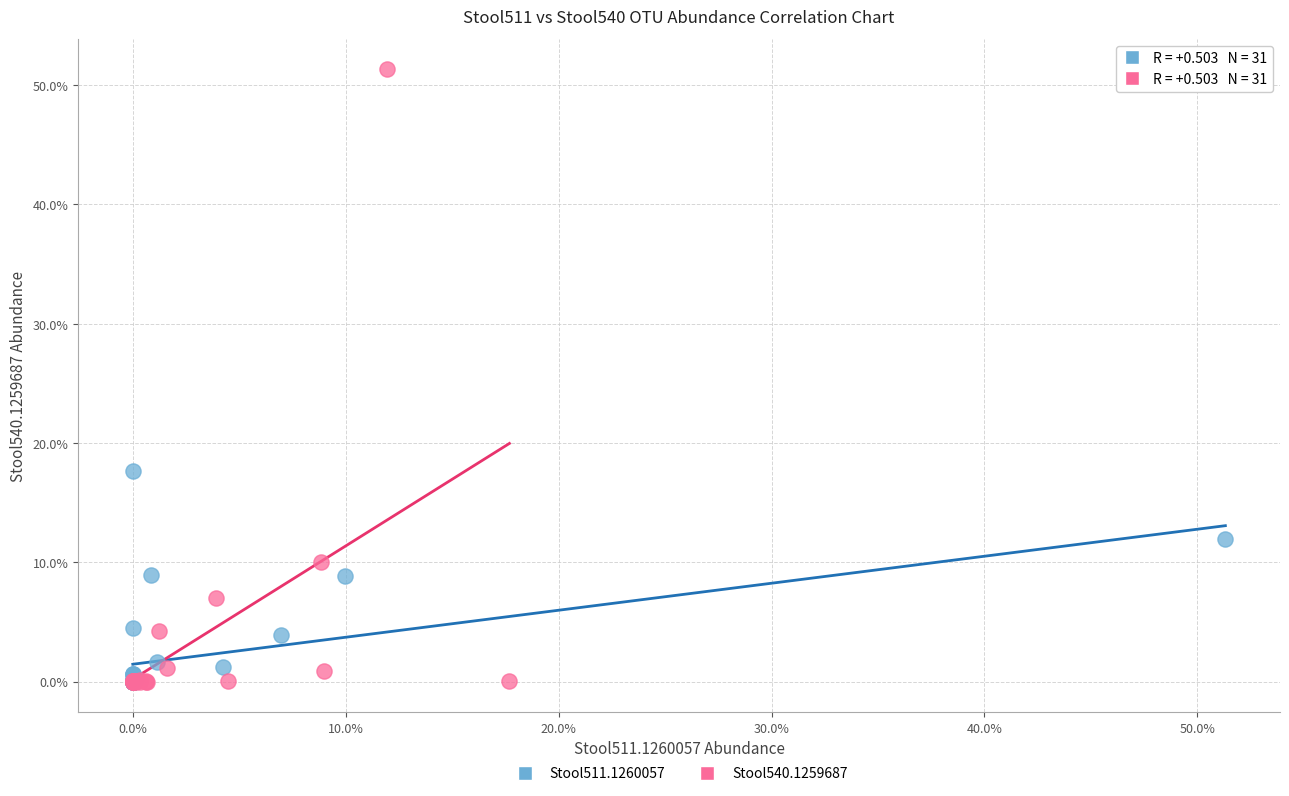

What are all the series names shown in the legend?

Stool511.1260057, Stool540.1259687